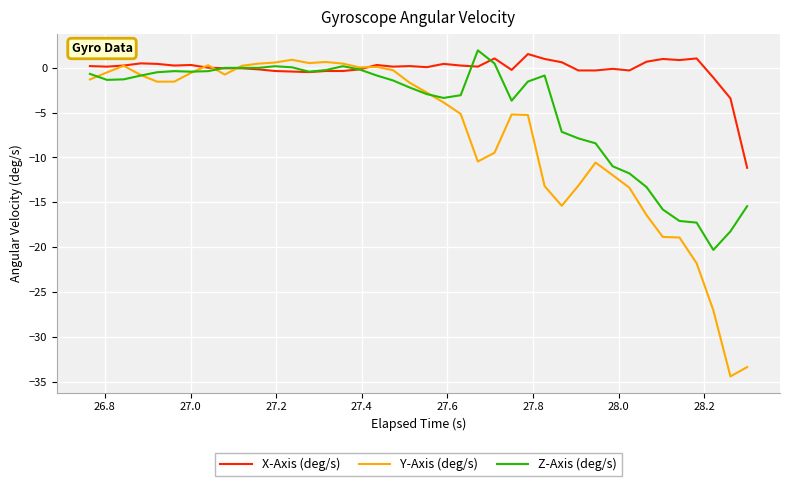

Which series has the widest spread of values?

Y-Axis (deg/s)